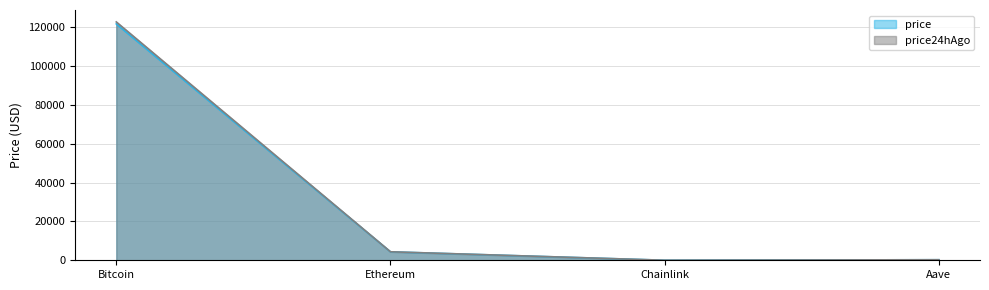

What is the sum of the price24hAgo values at Ethereum and Aave?

4651.4